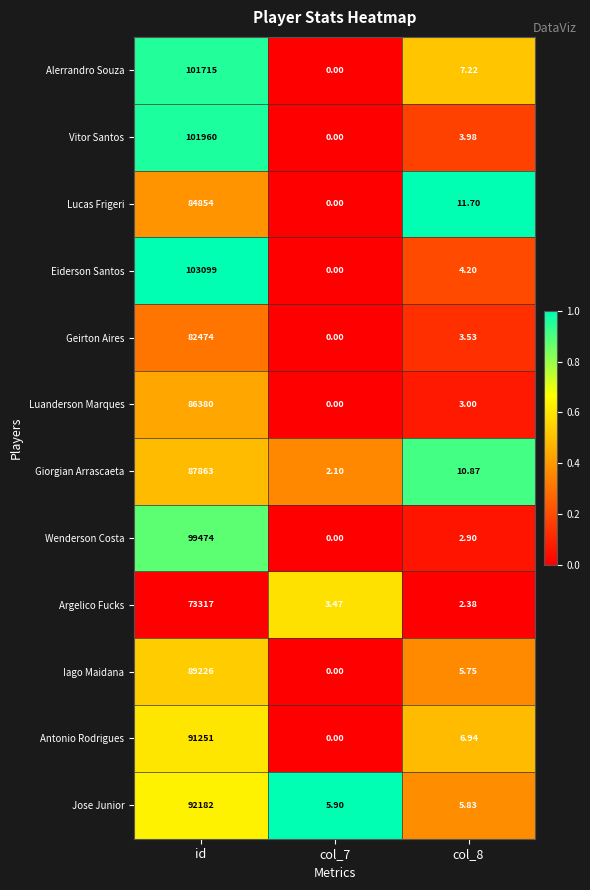

Is the value of Jose Junior at col_7 greater than the value of Giorgian Arrascaeta at col_8?

No